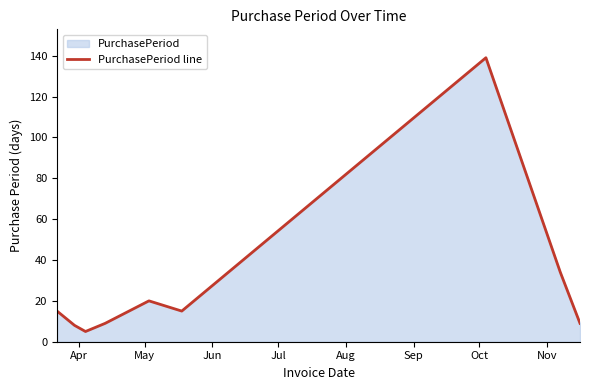

What is the difference between the maximum and minimum values?

134